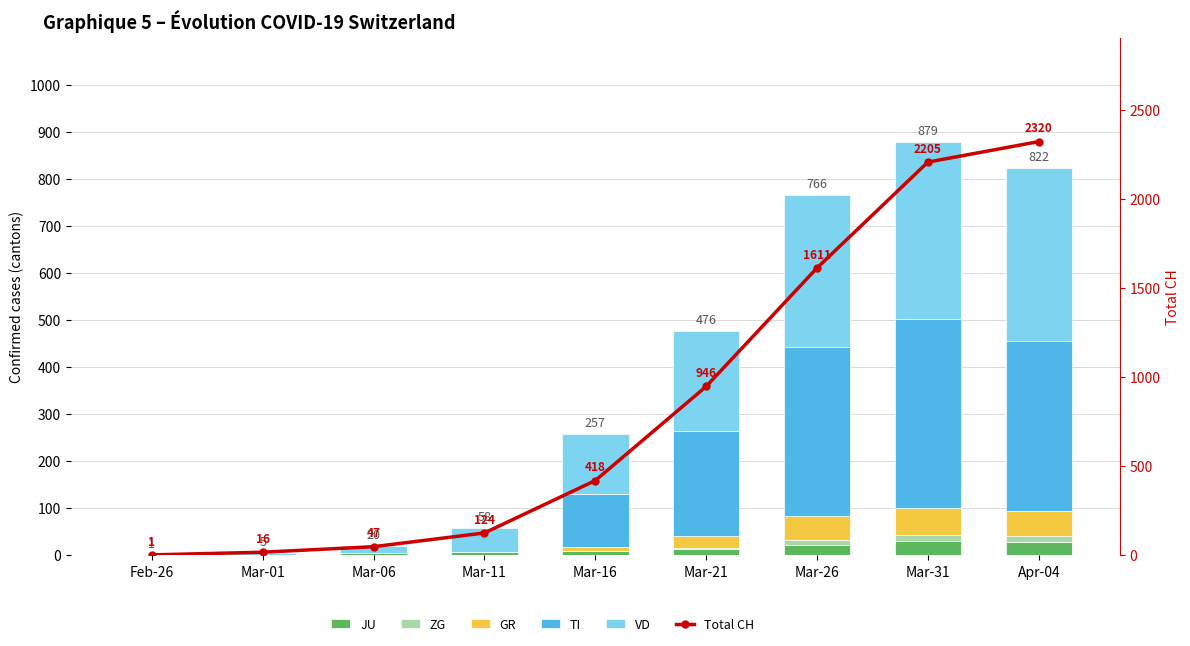

Reading left to right, extract all data points from this chart.

JU: 1	1	5	6	9	13	22	29	27
ZG: 0	0	0	0	0	3	10	14	14
GR: 0	0	0	0	9	24	52	58	52
TI: 0	0	0	0	112	224	358	401	363
VD: 0	4	15	52	127	212	324	377	366
Total CH: 1	16	47	124	418	946	1611	2205	2320